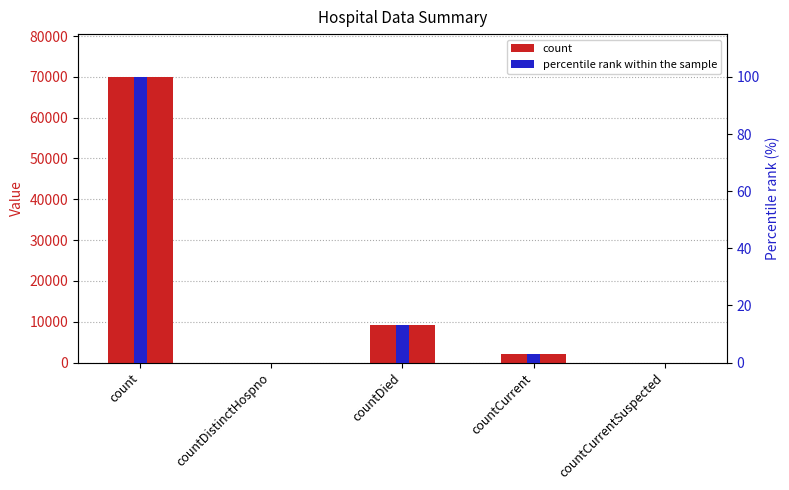

How many series are shown in this chart?

2